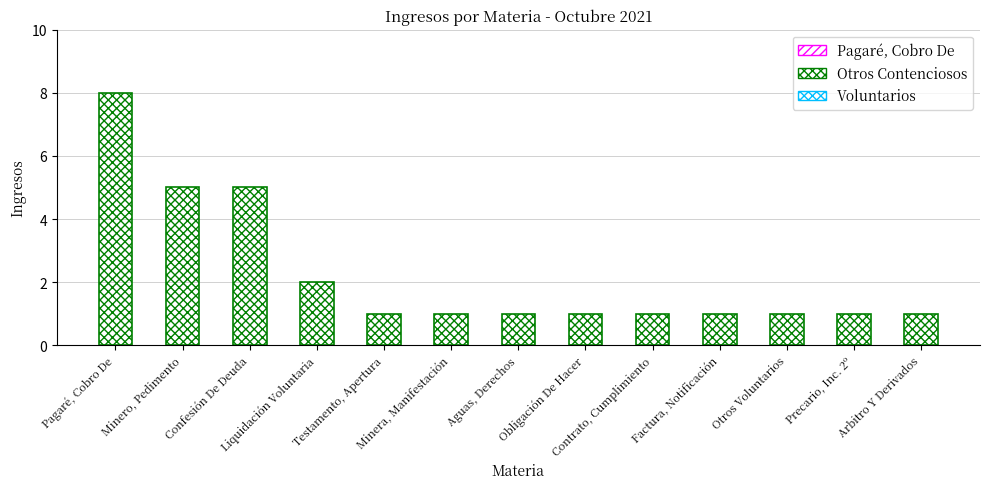

How many values are between 1 and 2?

10